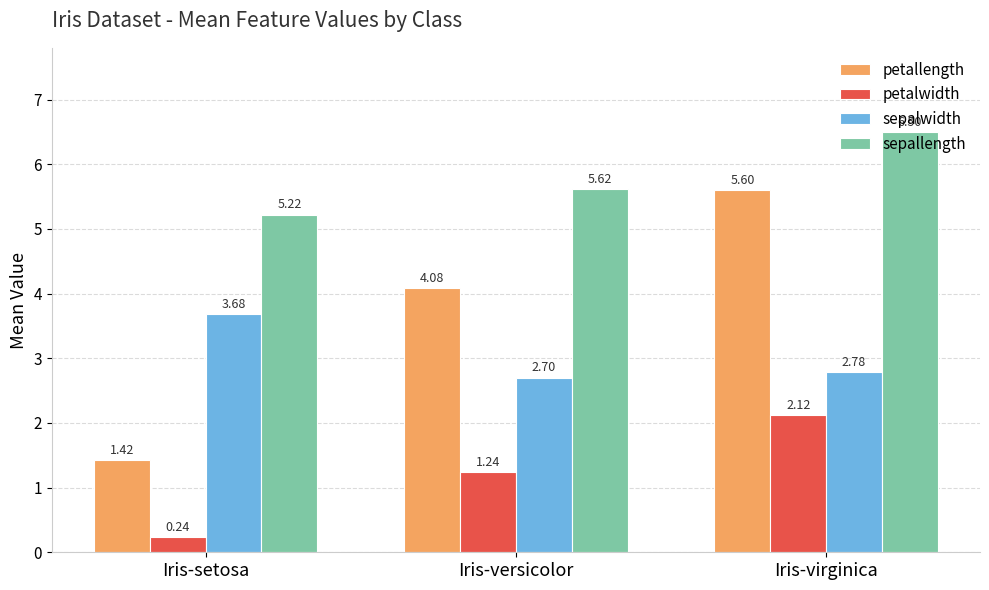

How many bars are there in each group?

4